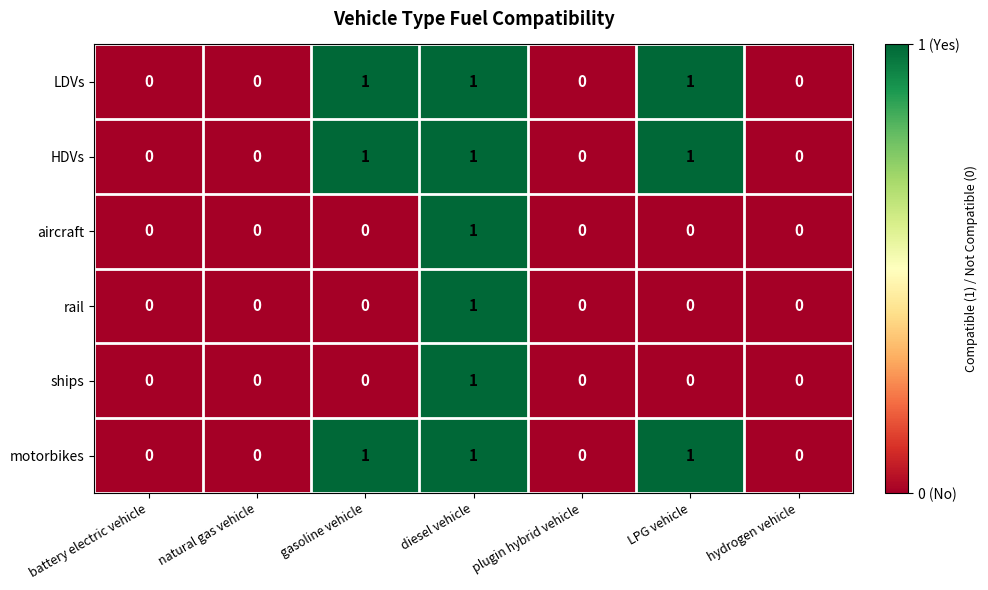

How many data points in ships are above 0?

1